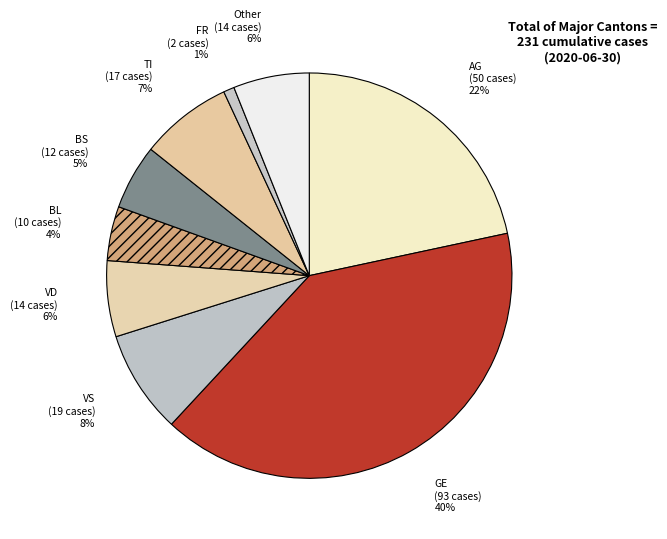

What percentage is the Other slice, to the nearest percent?

6%